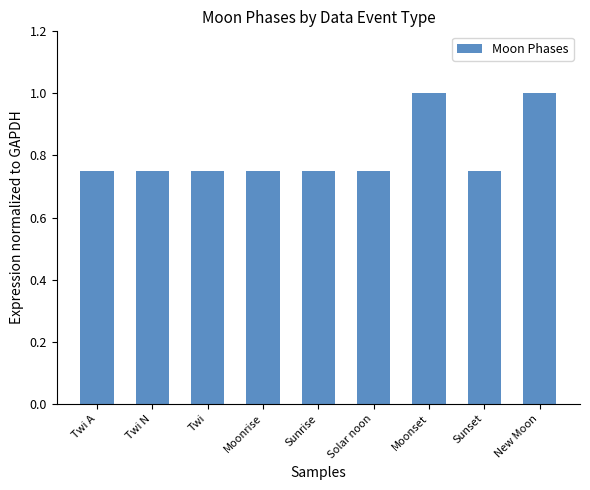

Count the number of categories in the chart.

9